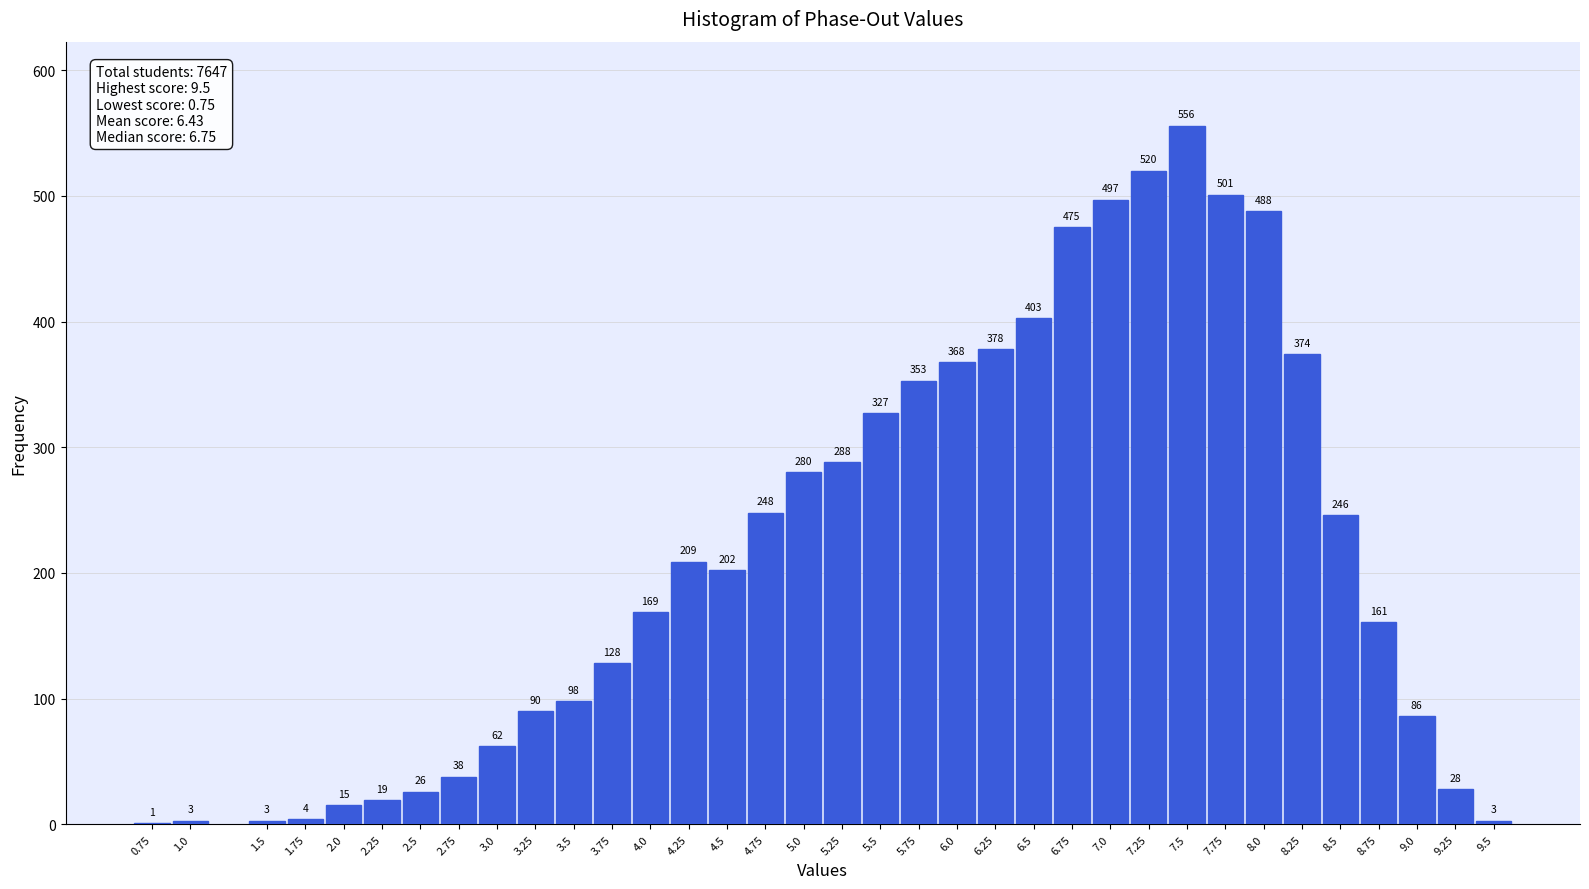

Reading left to right, transcribe all the data shown in this chart.

0.75=1	1.0=3	1.5=3	1.75=4	2.0=15	2.25=19	2.5=26	2.75=38	3.0=62	3.25=90	3.5=98	3.75=128	4.0=169	4.25=209	4.5=202	4.75=248	5.0=280	5.25=288	5.5=327	5.75=353	6.0=368	6.25=378	6.5=403	6.75=475	7.0=497	7.25=520	7.5=556	7.75=501	8.0=488	8.25=374	8.5=246	8.75=161	9.0=86	9.25=28	9.5=3